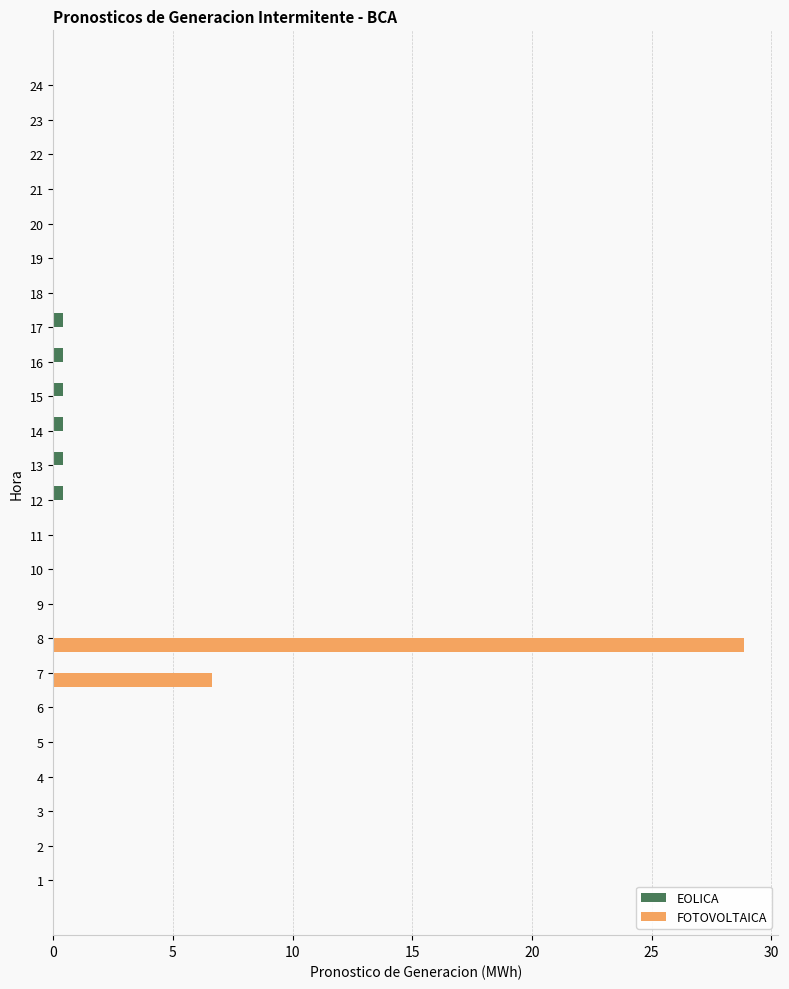

Is it true that FOTOVOLTAICA equals -18.9 at 11?

False